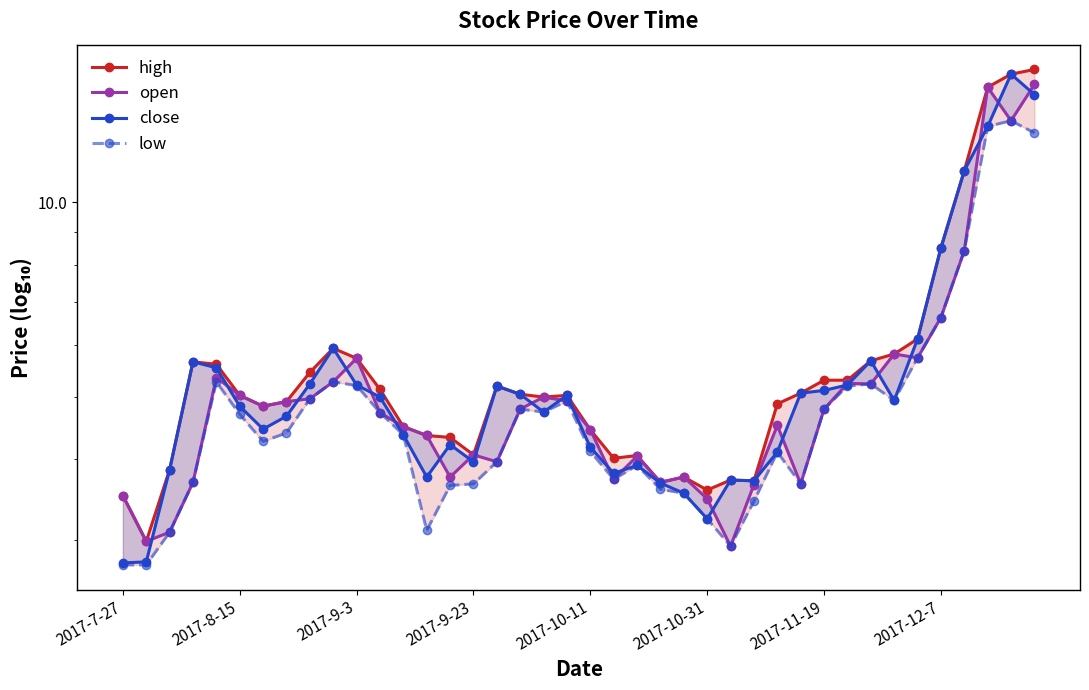

What is the average value of the high series?

5.8